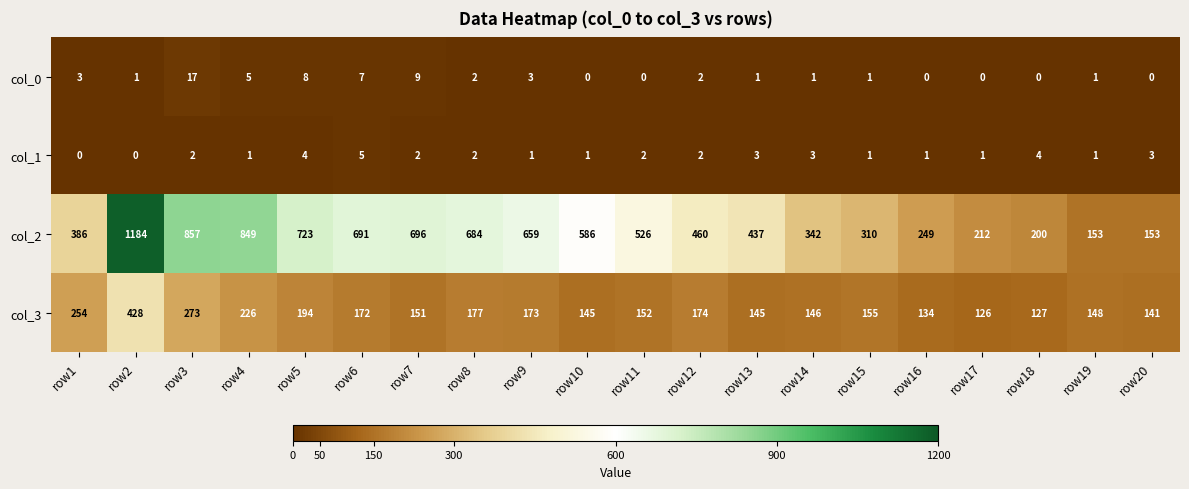

What is the difference between the second highest and minimum values in the col_3 series?

147